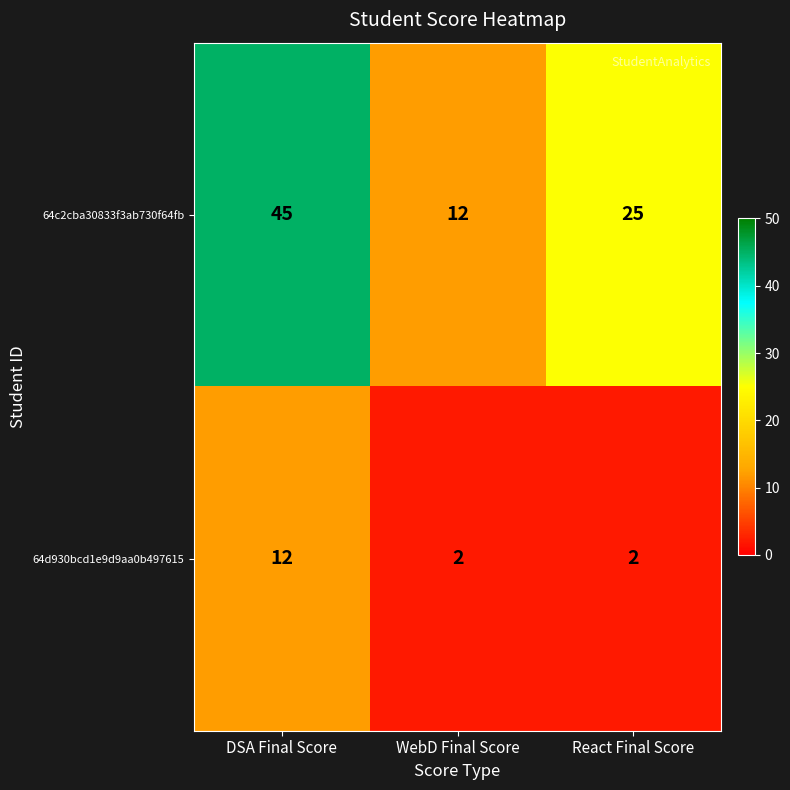

True or false: 64c2cba30833f3ab730f64fb has a value of 45 at DSA Final Score.

True